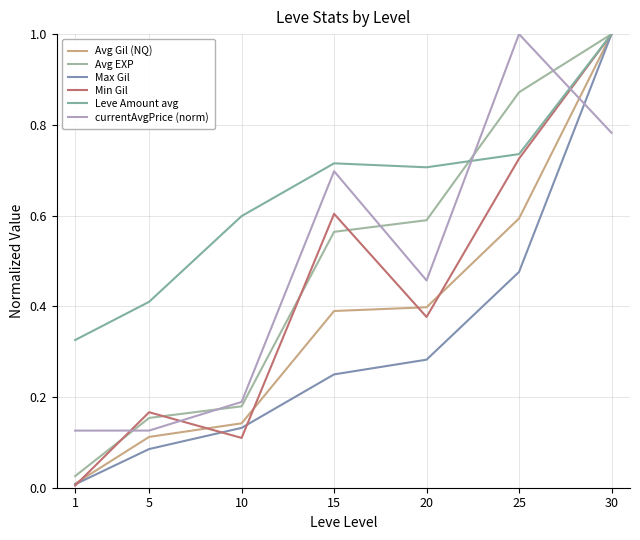

At which label does currentAvgPrice (norm) reach its peak?

25